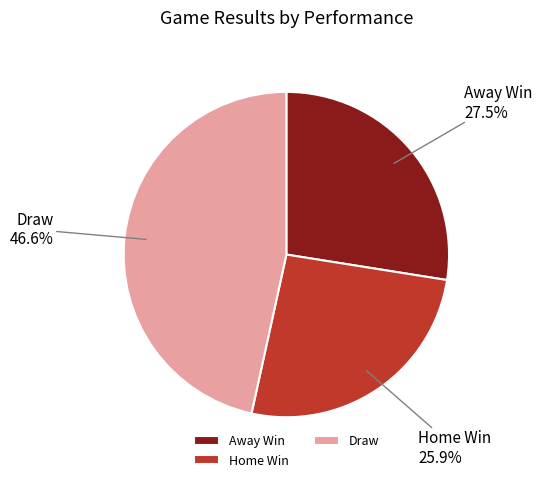

Rank the categories by value from highest to lowest.

Draw, Away Win, Home Win